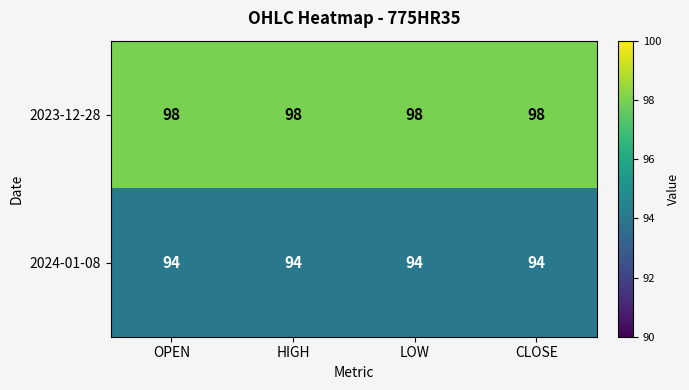

True or false: 2024-01-08 has a value of 94 at HIGH.

True